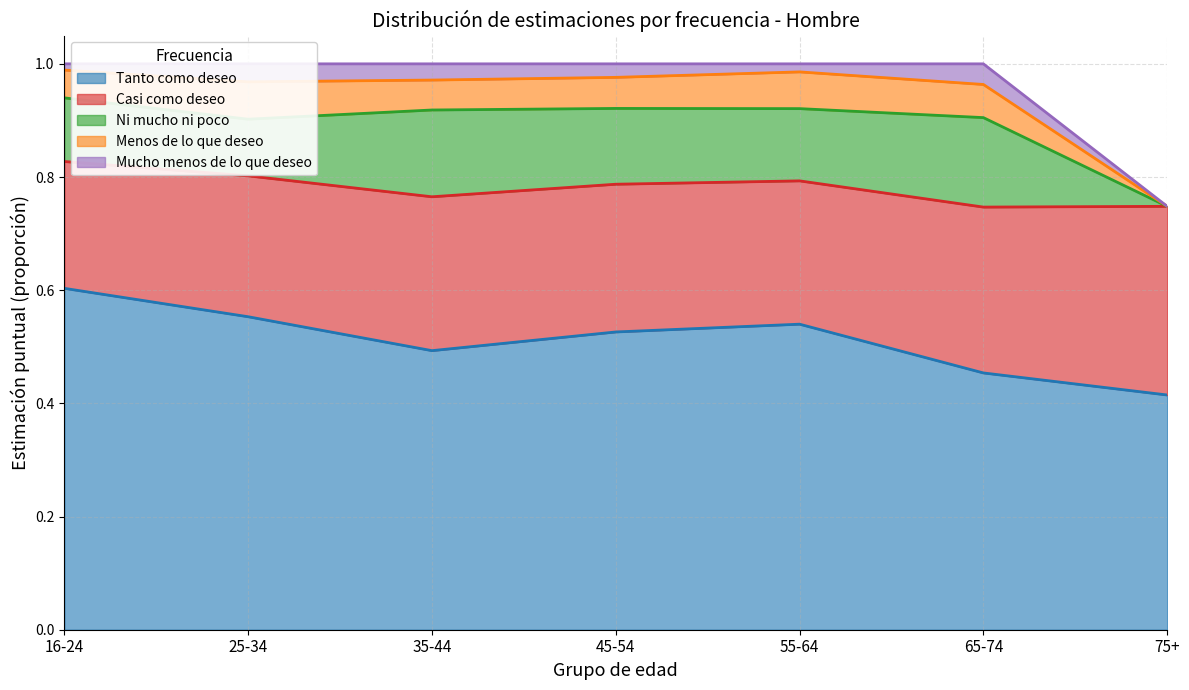

How many interior local peaks does the Ni mucho ni poco series have?

2